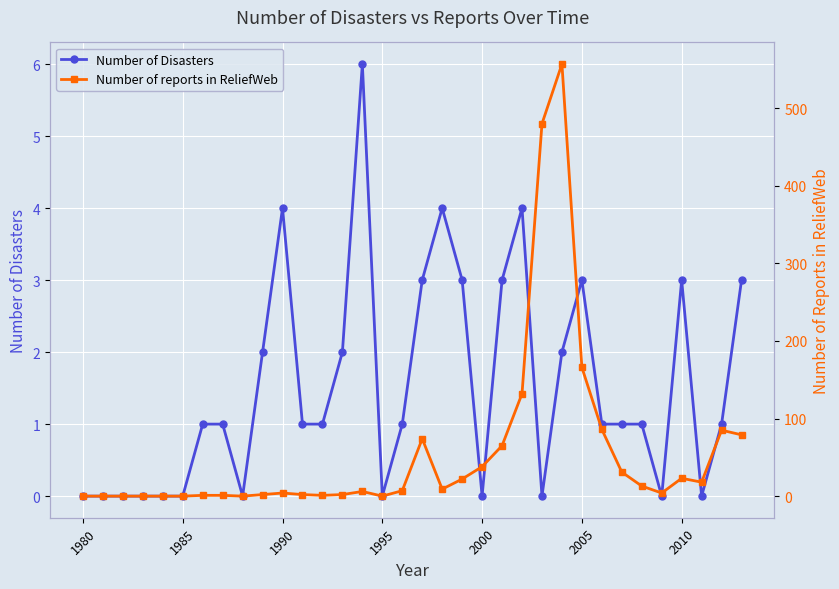

What is the difference between the maximum and minimum values in the Number of reports in ReliefWeb series?

557